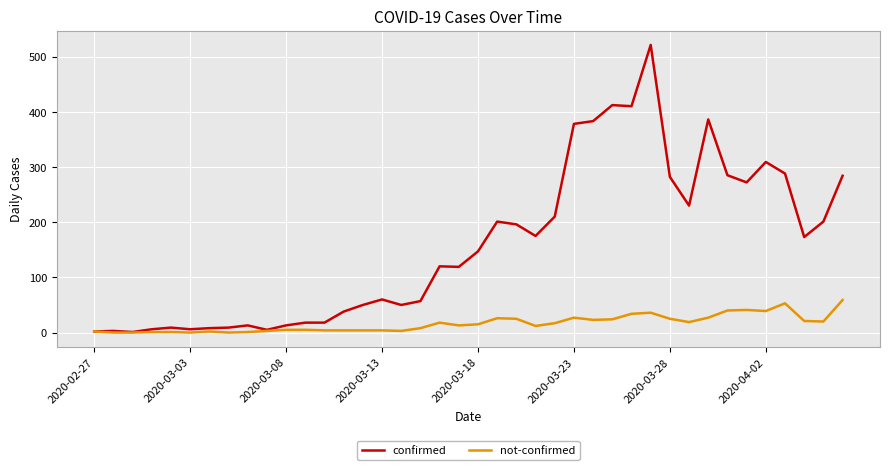

List the series in order of their overall mean, lowest first.

not-confirmed, confirmed